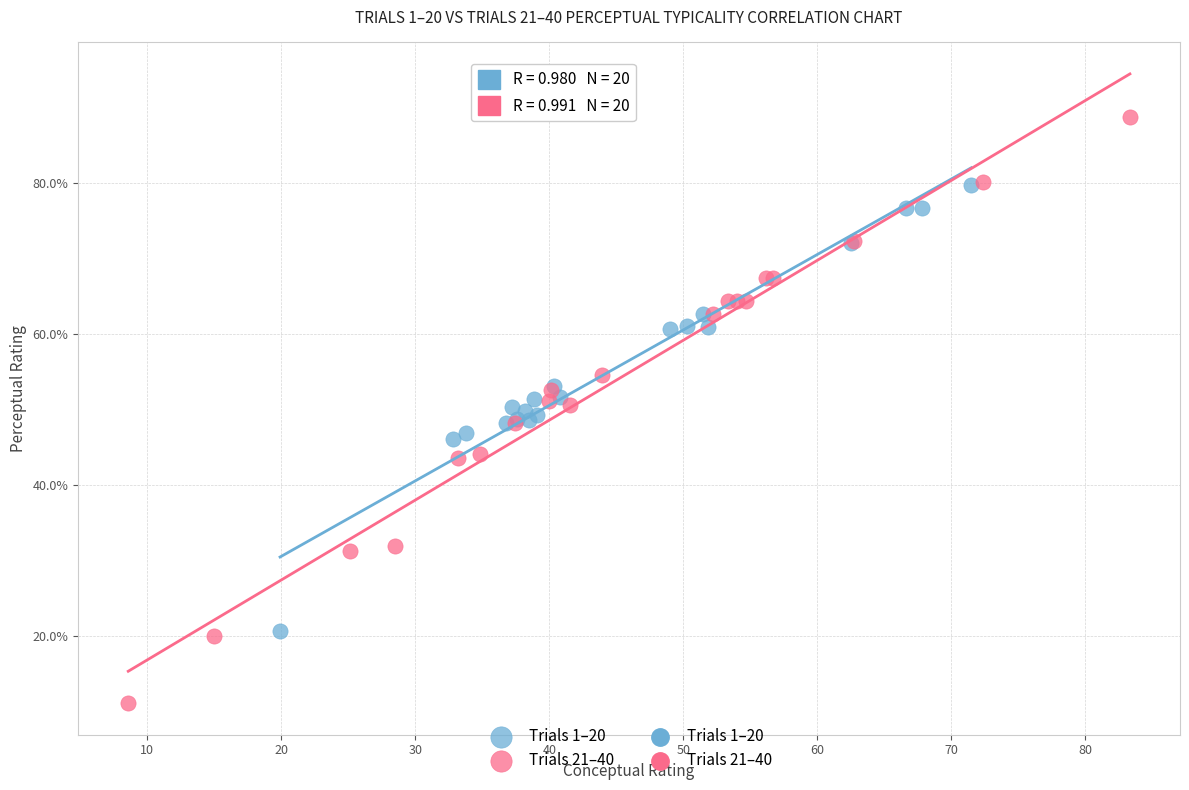

Which series has the widest spread of Y values?

Trials 21–40